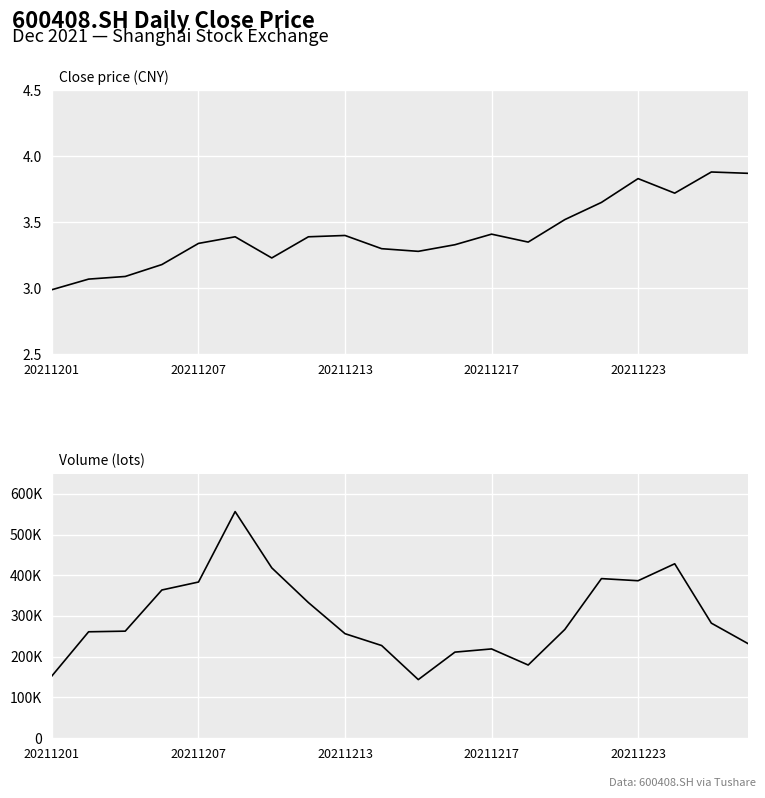

Between 17 and 19, which series saw the biggest shift?

vol